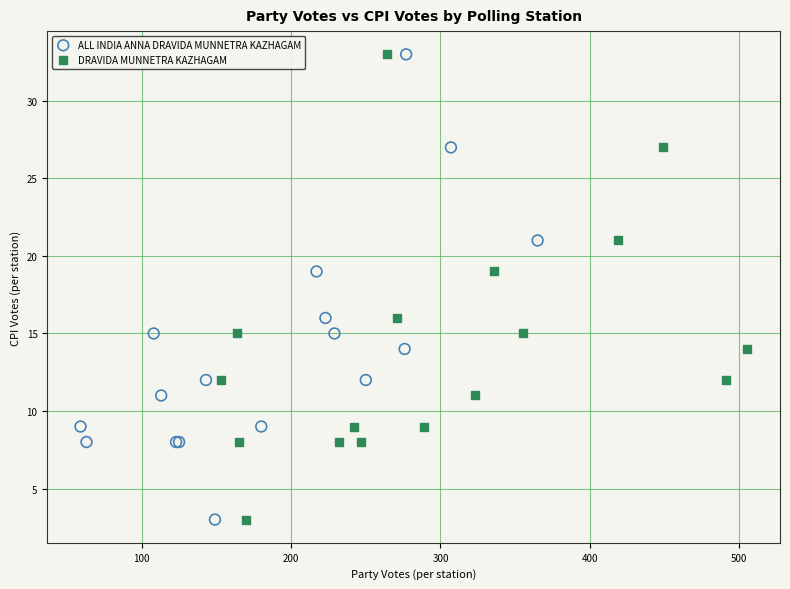

What are all the series names shown in the legend?

ALL INDIA ANNA DRAVIDA MUNNETRA KAZHAGAM, DRAVIDA MUNNETRA KAZHAGAM